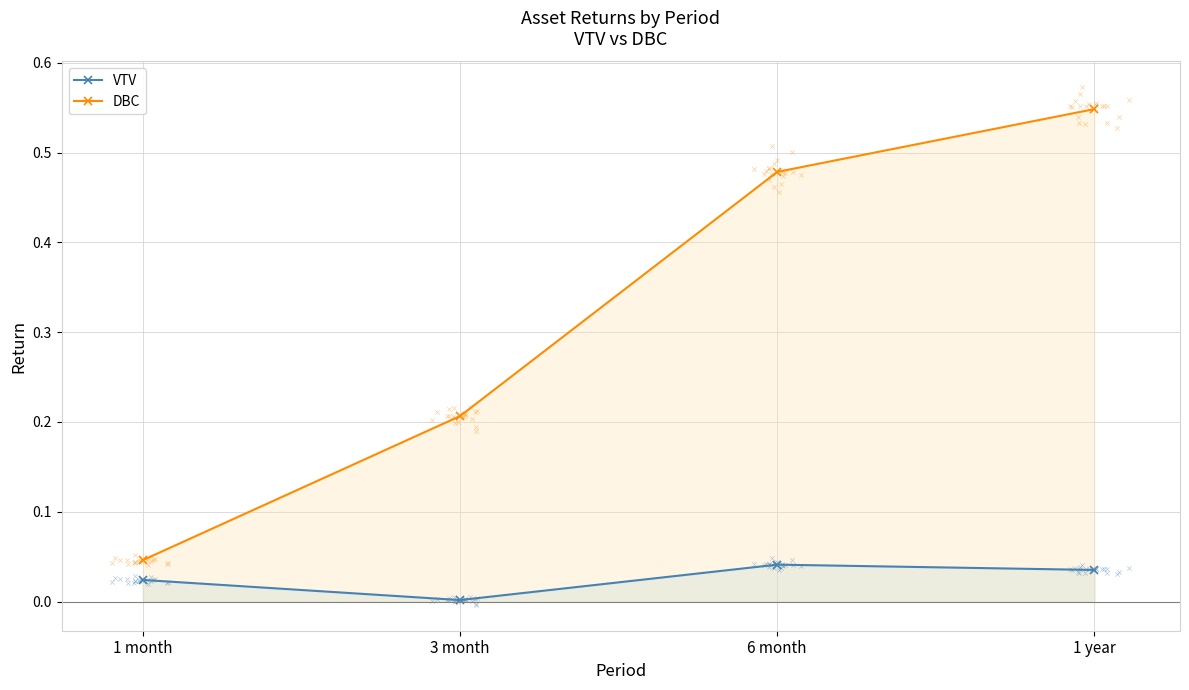

At how many categories does at least one series exceed 0?

4